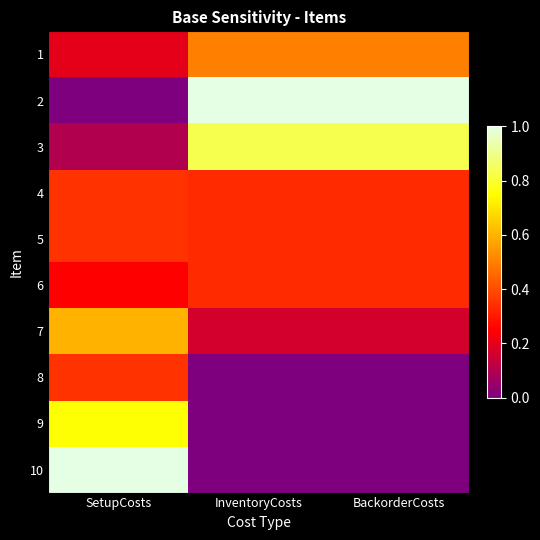

Reading left to right, what are all the values shown in this chart?

1: SetupCosts=0.2	InventoryCosts=0.5	BackorderCosts=0.5
2: SetupCosts=0.0	InventoryCosts=1.0	BackorderCosts=1.0
3: SetupCosts=0.1	InventoryCosts=0.8	BackorderCosts=0.8
4: SetupCosts=0.3	InventoryCosts=0.3	BackorderCosts=0.3
5: SetupCosts=0.3	InventoryCosts=0.3	BackorderCosts=0.3
6: SetupCosts=0.2	InventoryCosts=0.3	BackorderCosts=0.3
7: SetupCosts=0.6	InventoryCosts=0.2	BackorderCosts=0.2
8: SetupCosts=0.3	InventoryCosts=0.0	BackorderCosts=0.0
9: SetupCosts=0.8	InventoryCosts=0.0	BackorderCosts=0.0
10: SetupCosts=1.0	InventoryCosts=0.0	BackorderCosts=0.0